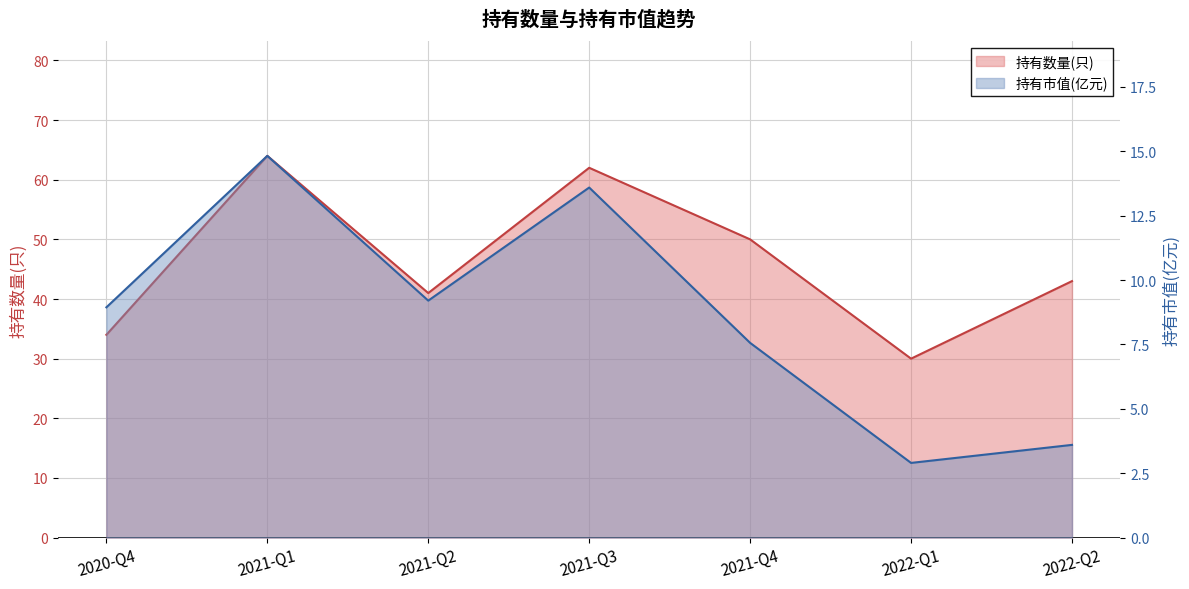

How many lines are shown in the chart?

2